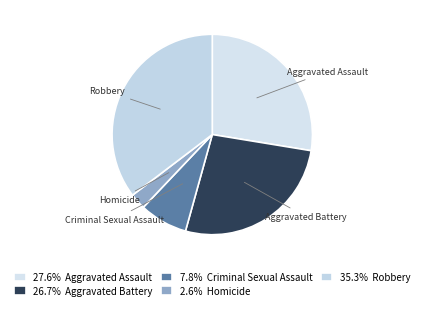

How many slices are in this pie chart?

5